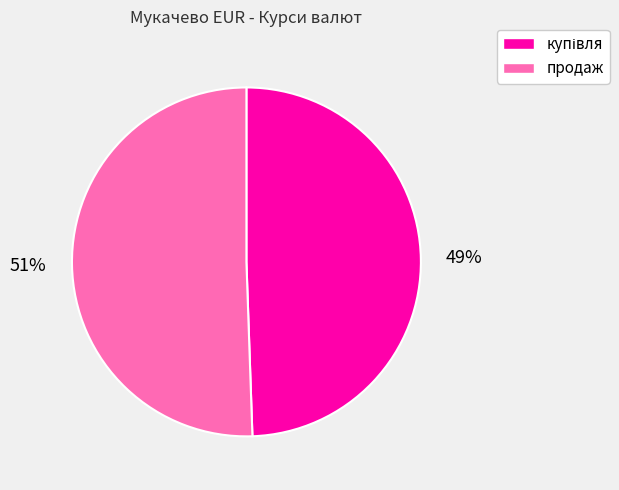

How many slices are in this pie chart?

2